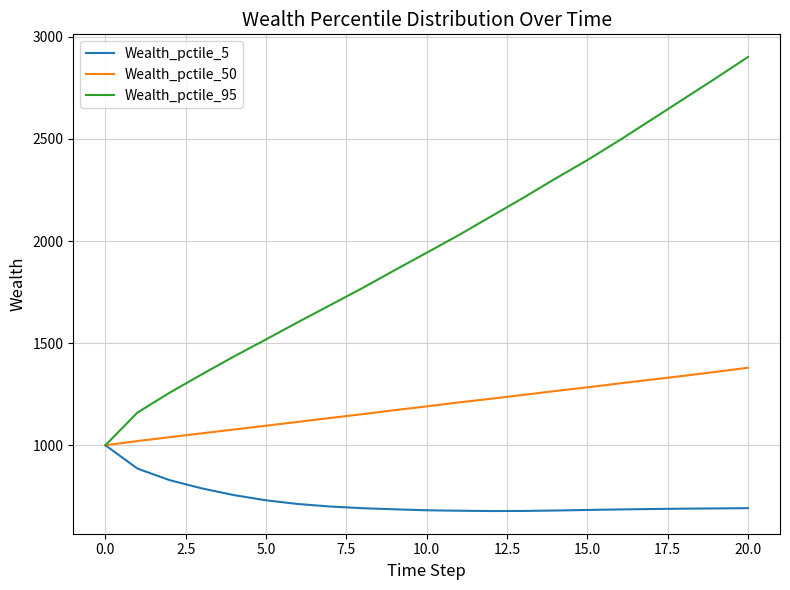

How many values in the Wealth_pctile_50 series exceed 1190?

11